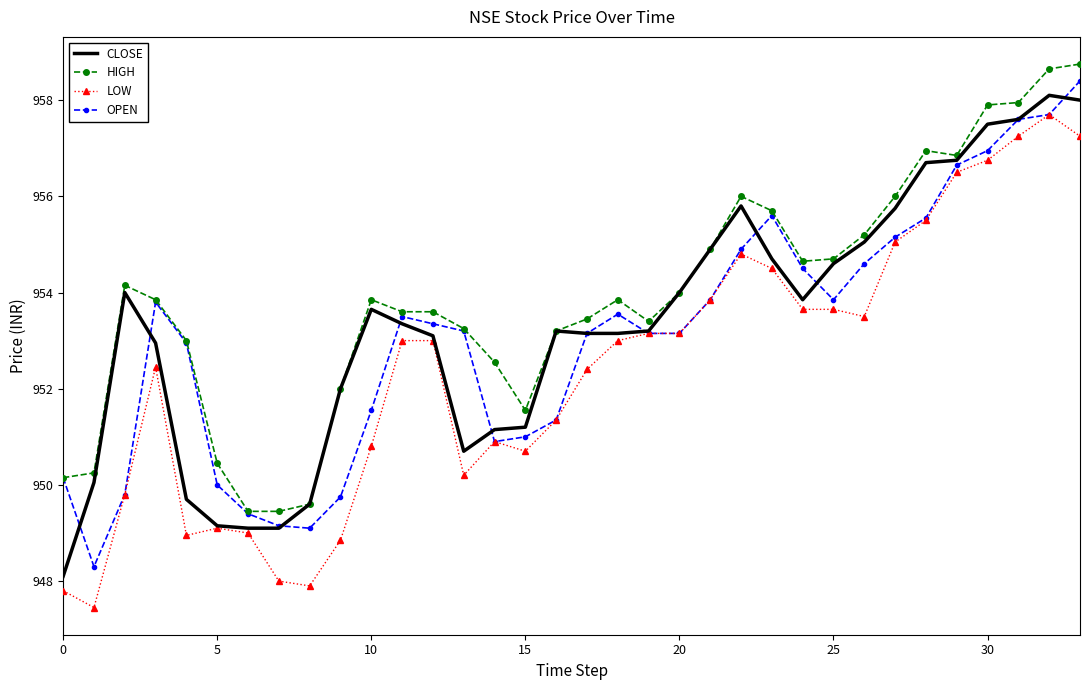

True or false: HIGH and LOW intersect in this chart.

False